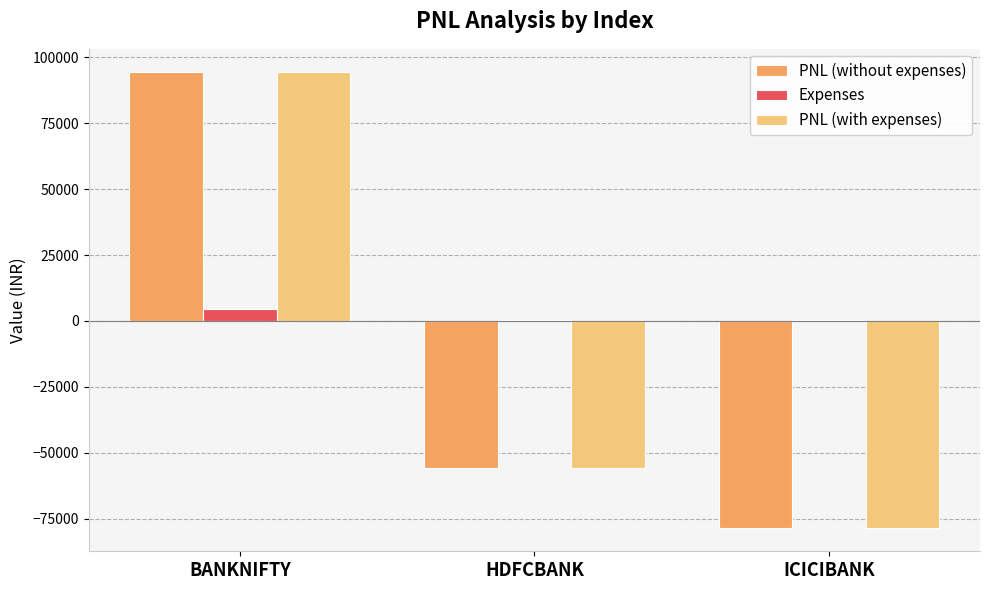

At which category does the chart reach its peak across all series?

BANKNIFTY